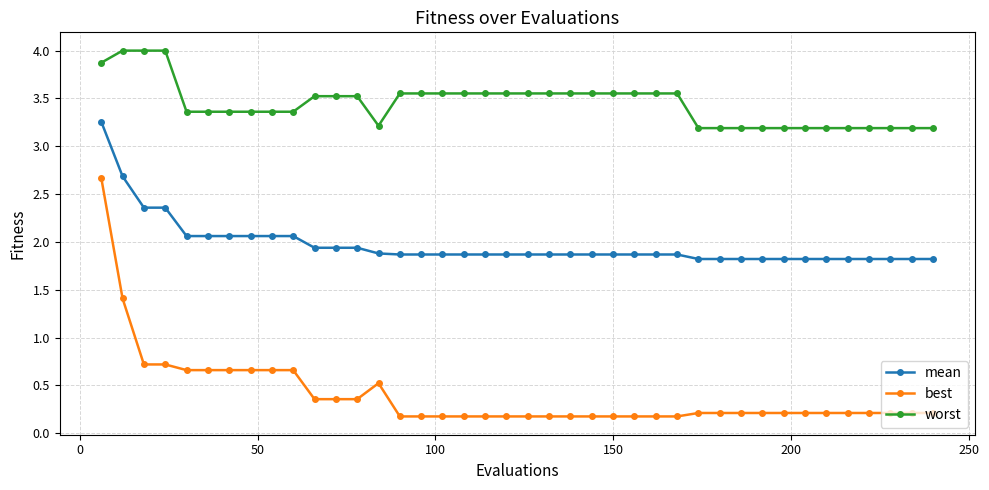

True or false: best and worst cross at least once.

False